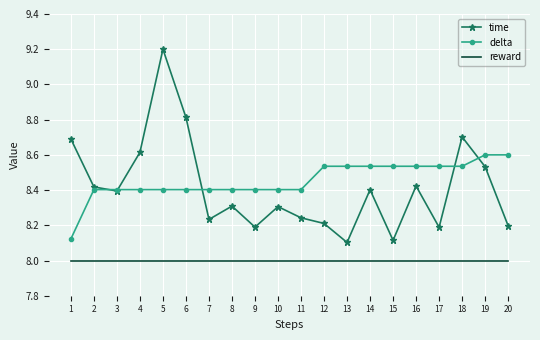

What is the difference between the highest and lowest values at 15?

0.5